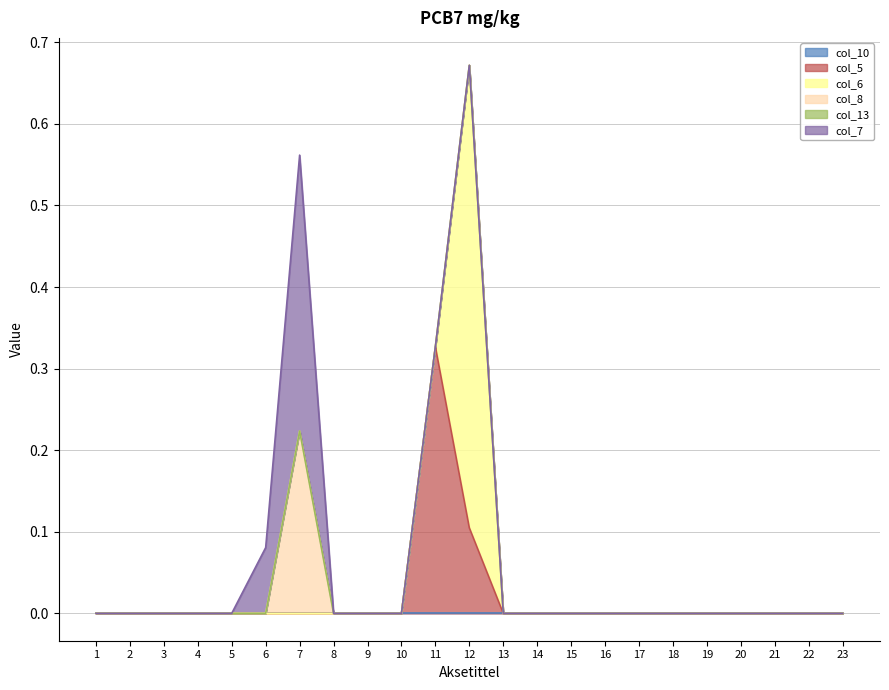

At 22, list the series in order from smallest to largest.

col_10, col_5, col_6, col_8, col_13, col_7